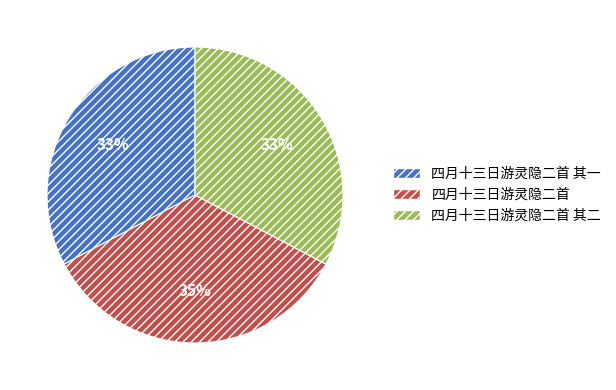

What is the largest slice in the pie chart?

四月十三日游灵隐二首